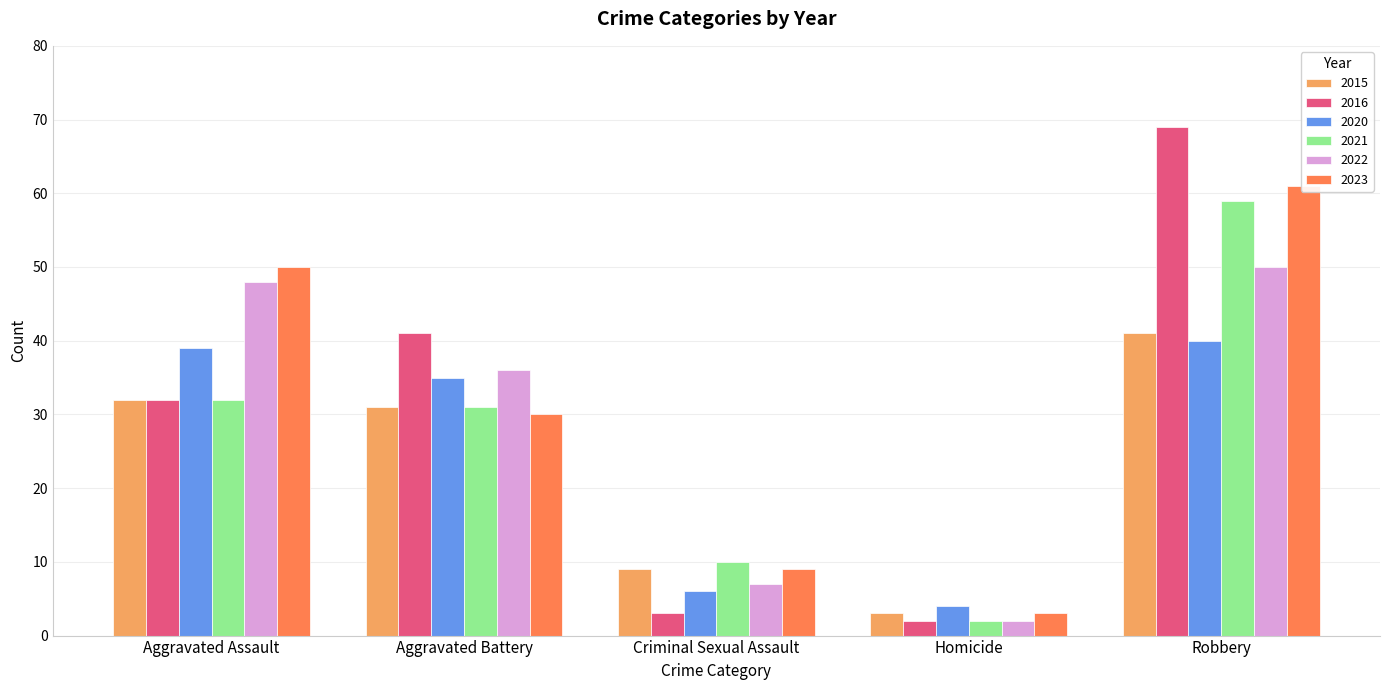

How many values in the 2021 series are below 31?

2